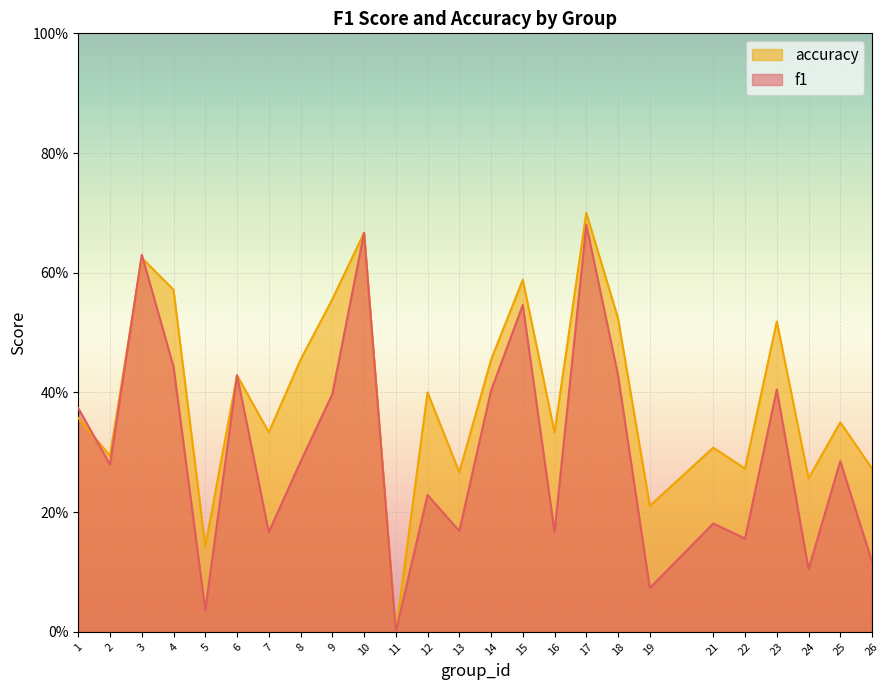

How many times do f1 and accuracy cross each other?

3